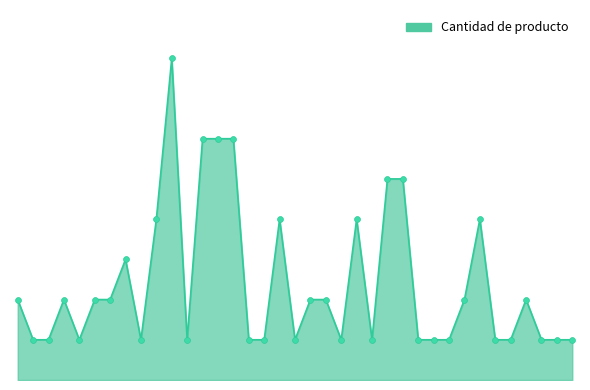

Is this an area chart (filled region under the line)?

Yes